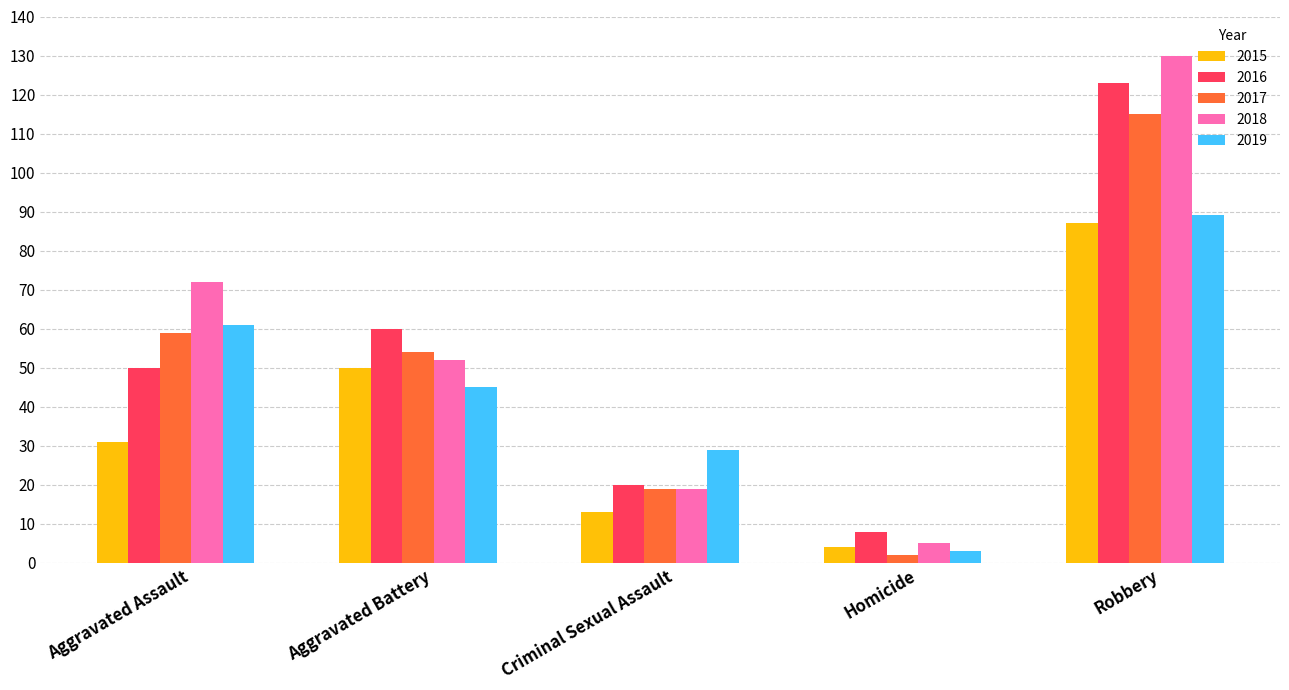

How many groups of bars are there?

5